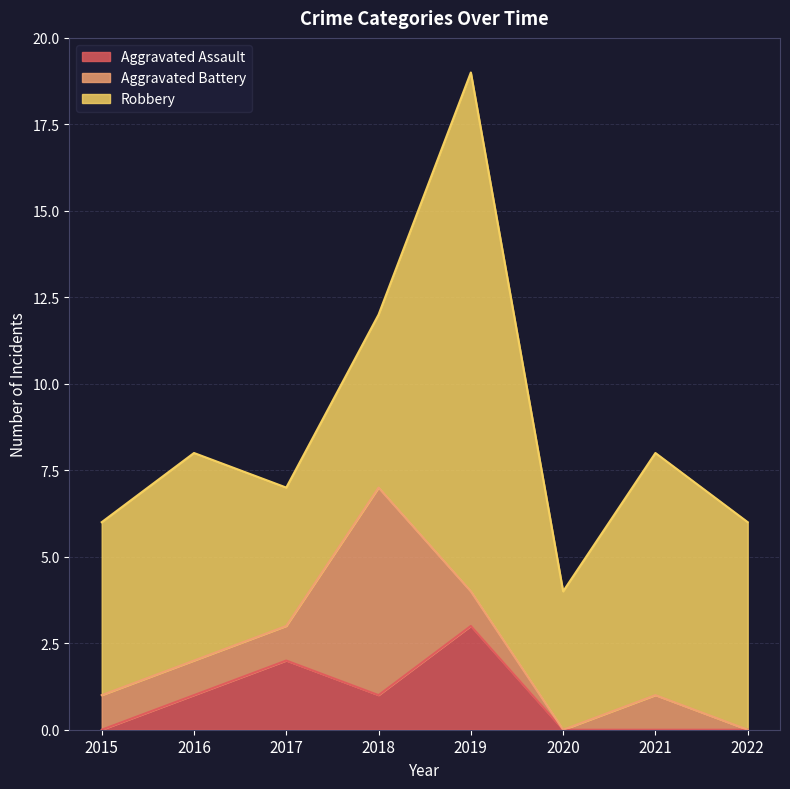

Count the Aggravated Assault values in the range 0 to 2.

7